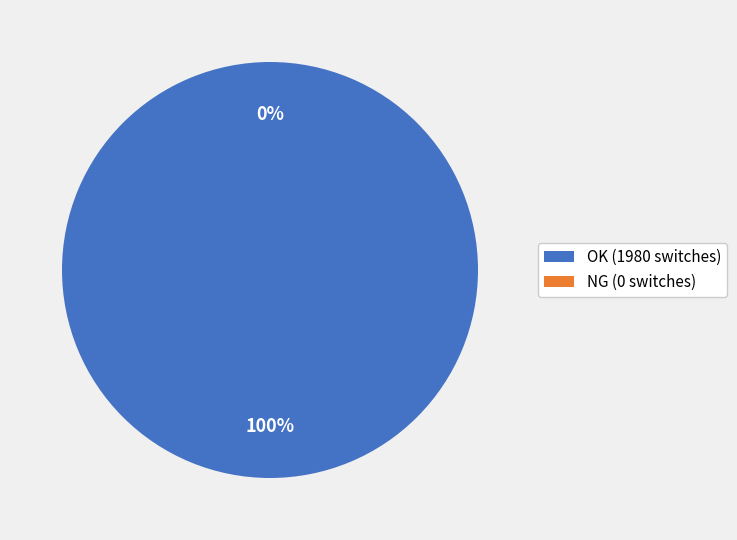

Combined, do NG and OK account for over 50%?

Yes